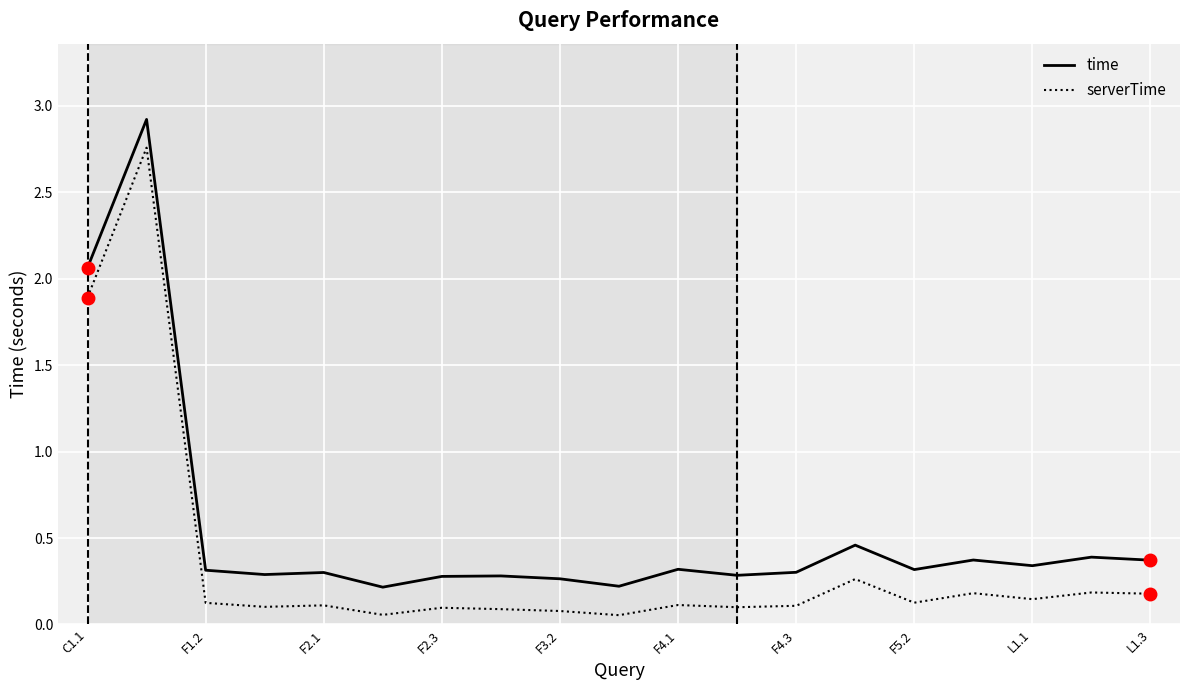

Does the chart display data point markers on the line(s)?

No